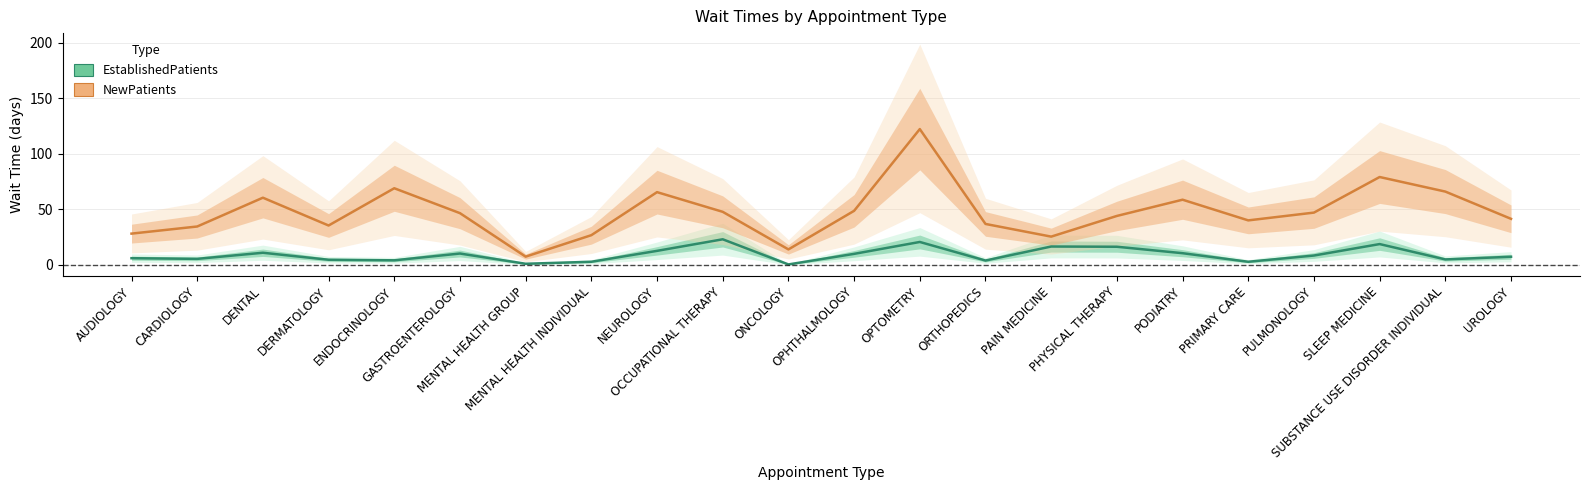

True or false: EstablishedPatients has a value of 8.5 at PULMONOLOGY.

True